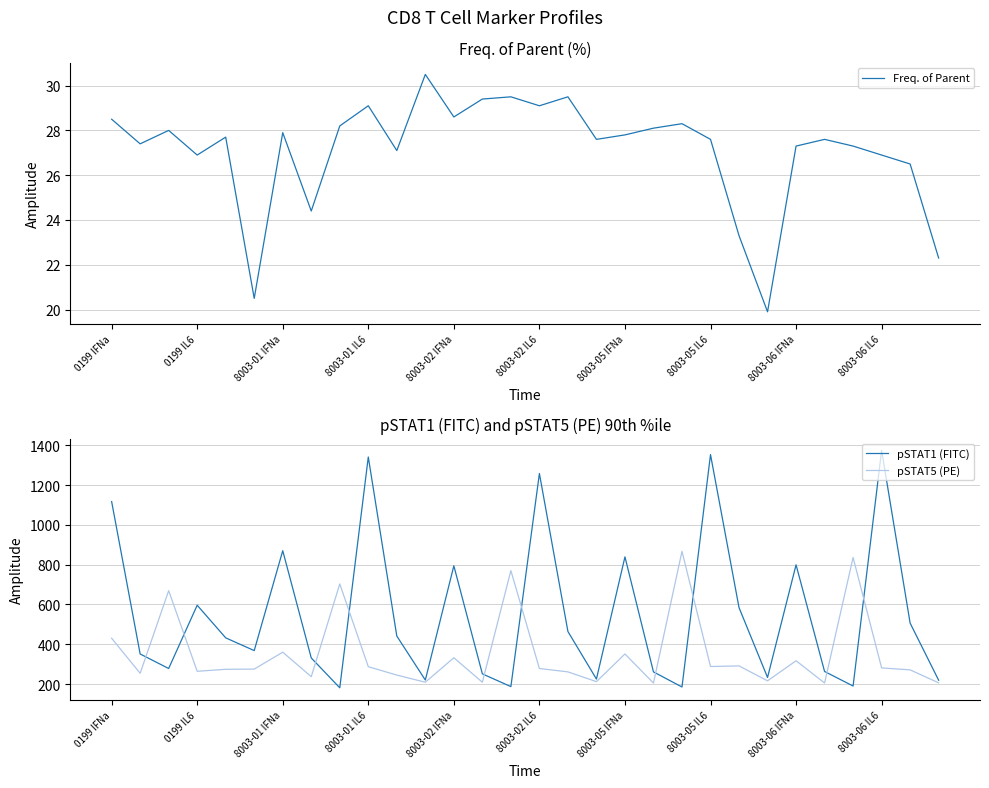

How many lines are shown in the chart?

3